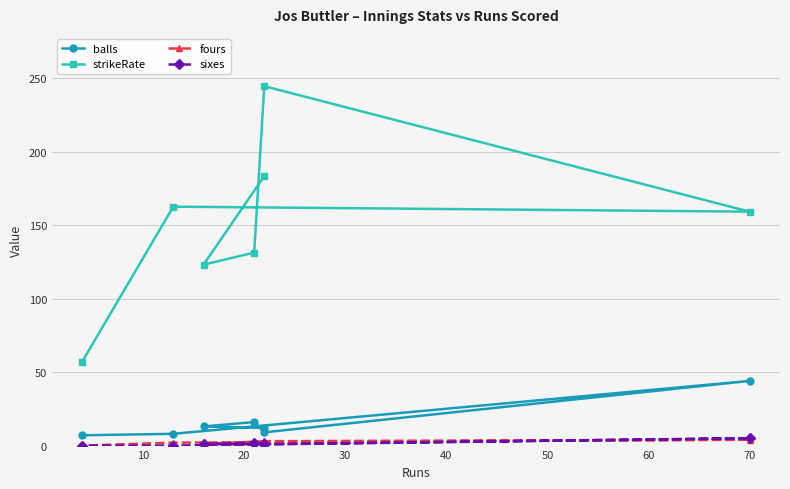

Is the value of fours at 0 greater than the value of strikeRate at 0?

No